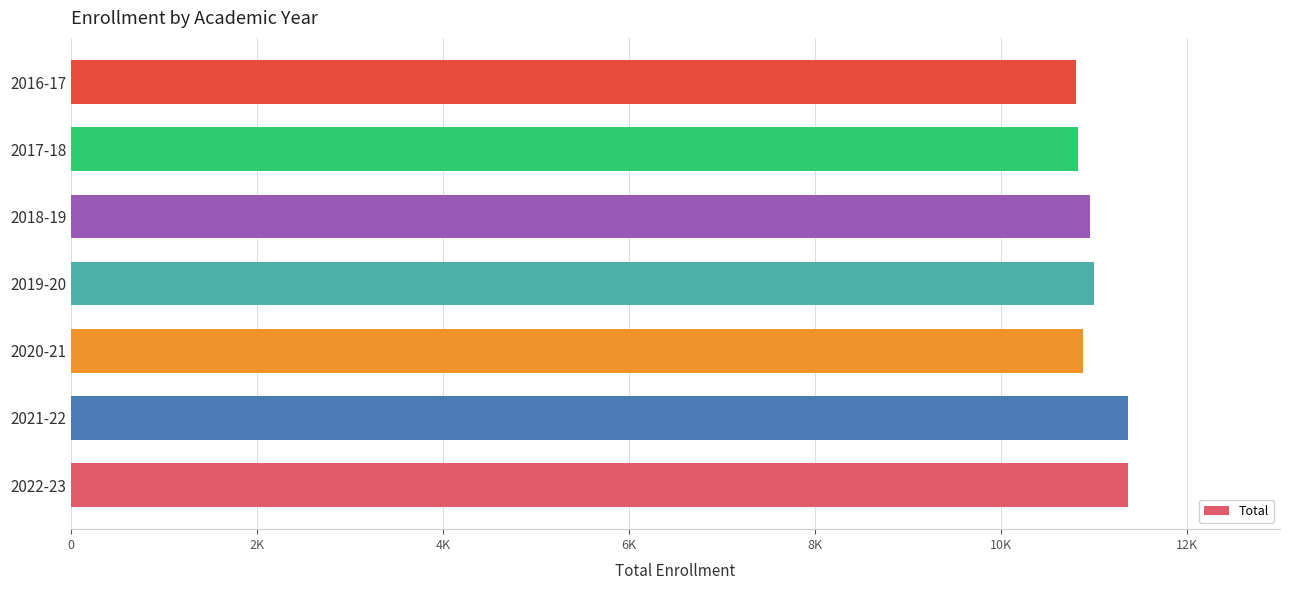

What is the greatest value displayed?

11362